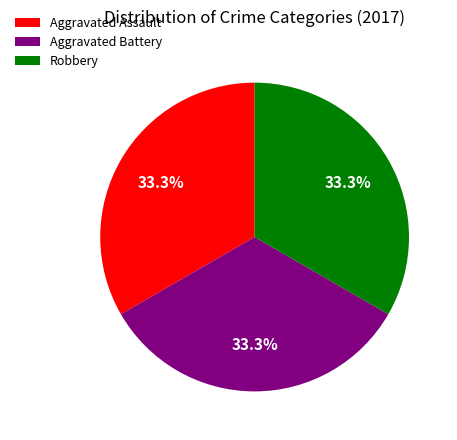

The Aggravated Battery slice represents 43% of the pie. True or false?

False